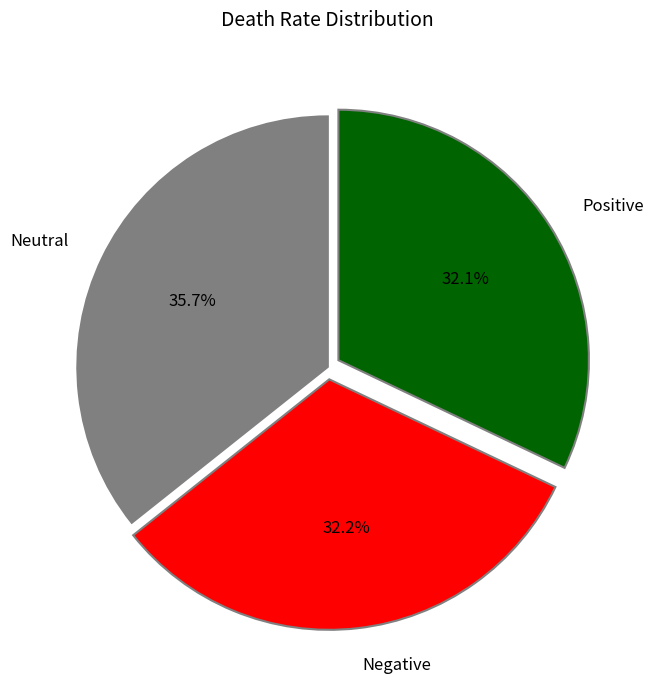

Combined, do Positive and Neutral account for over 50%?

Yes